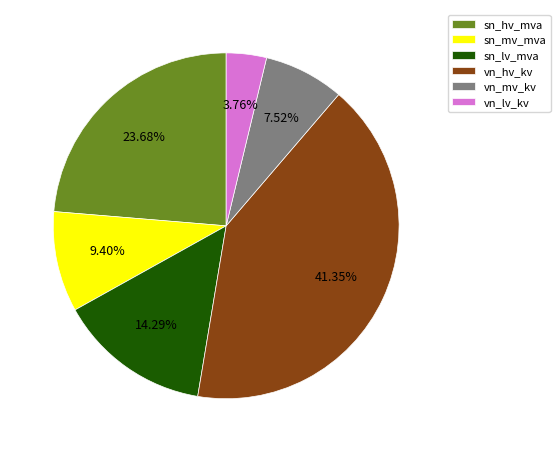

How many slices are in this pie chart?

6